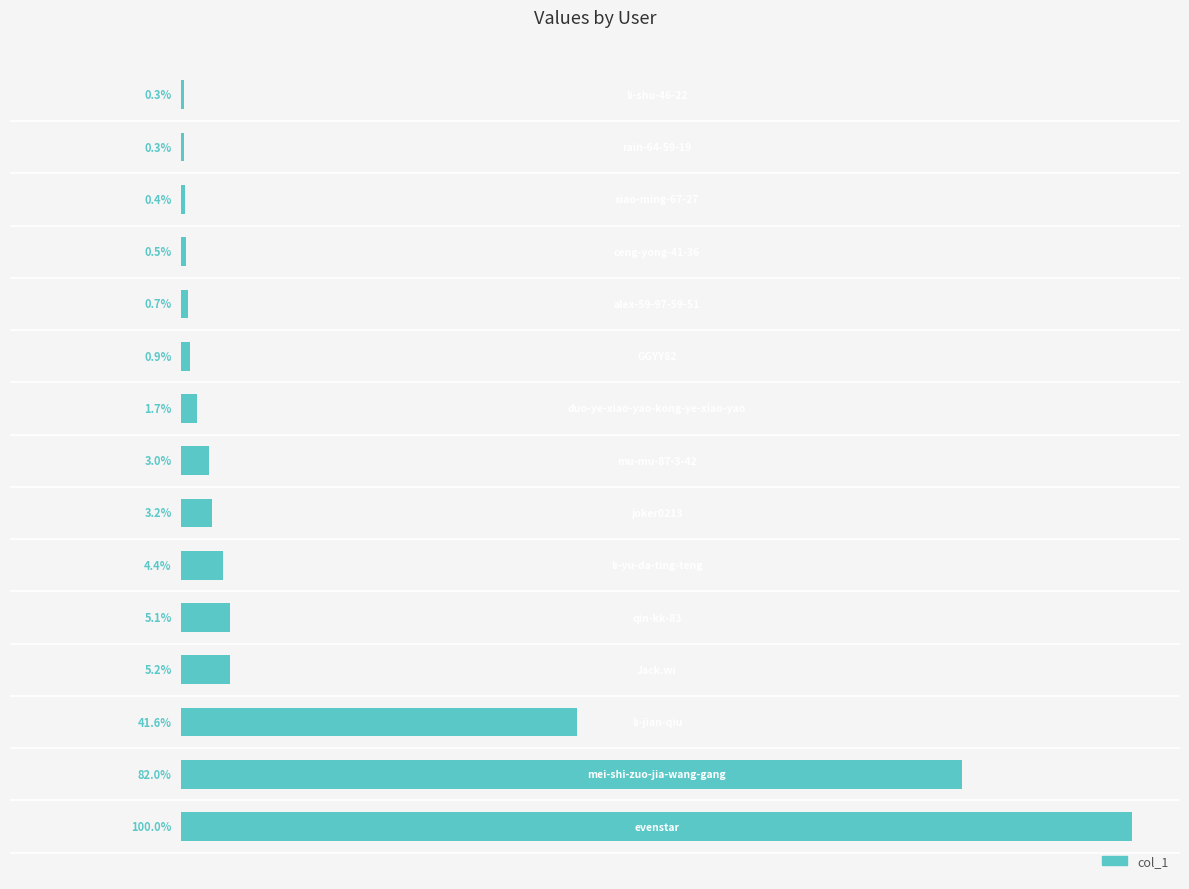

Are the bars horizontal?

Yes